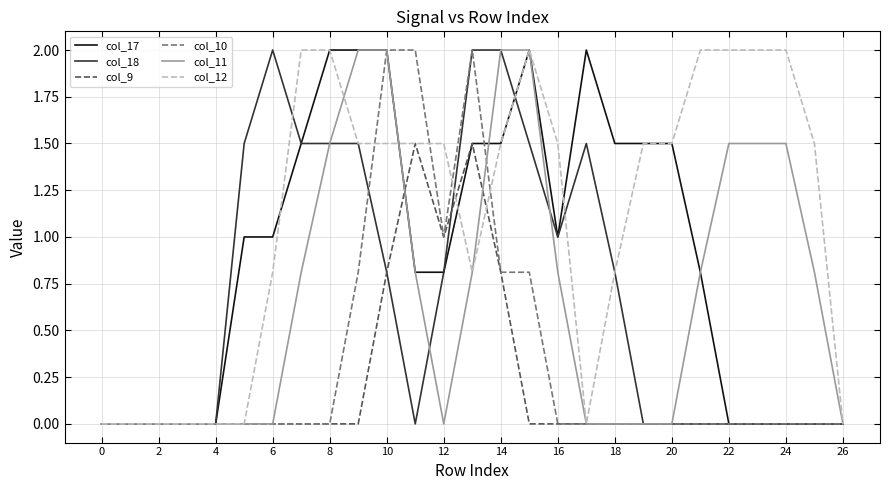

What is the highest value of the col_10 series?

2.0